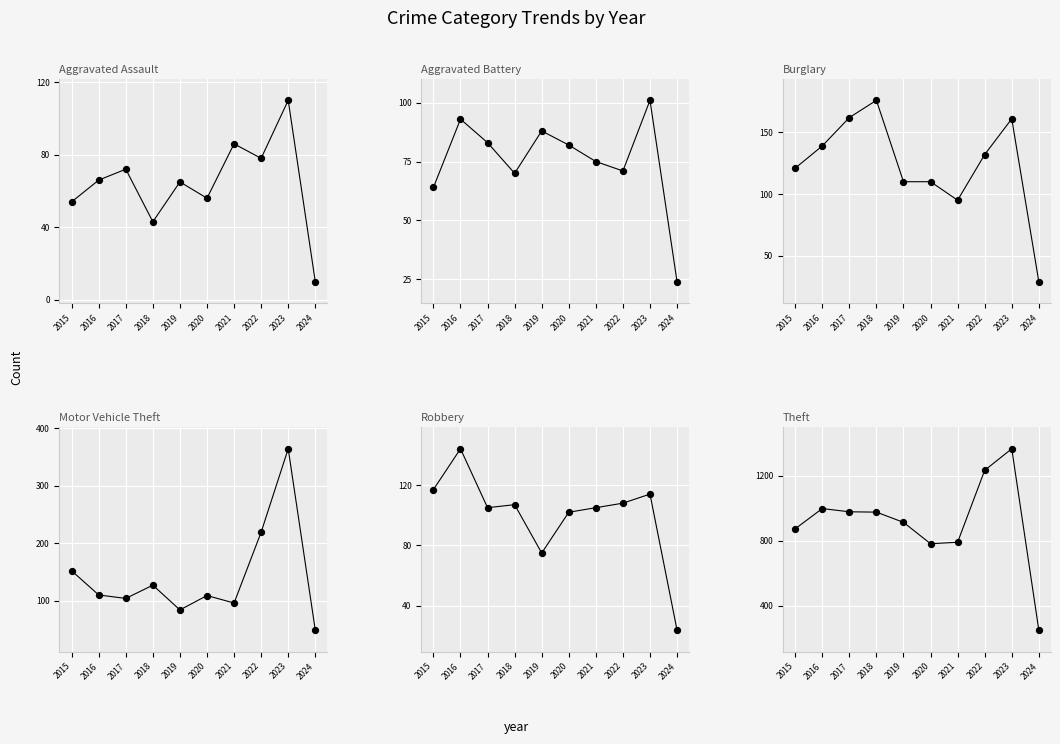

Which series contains the lowest Y value?

Aggravated Assault